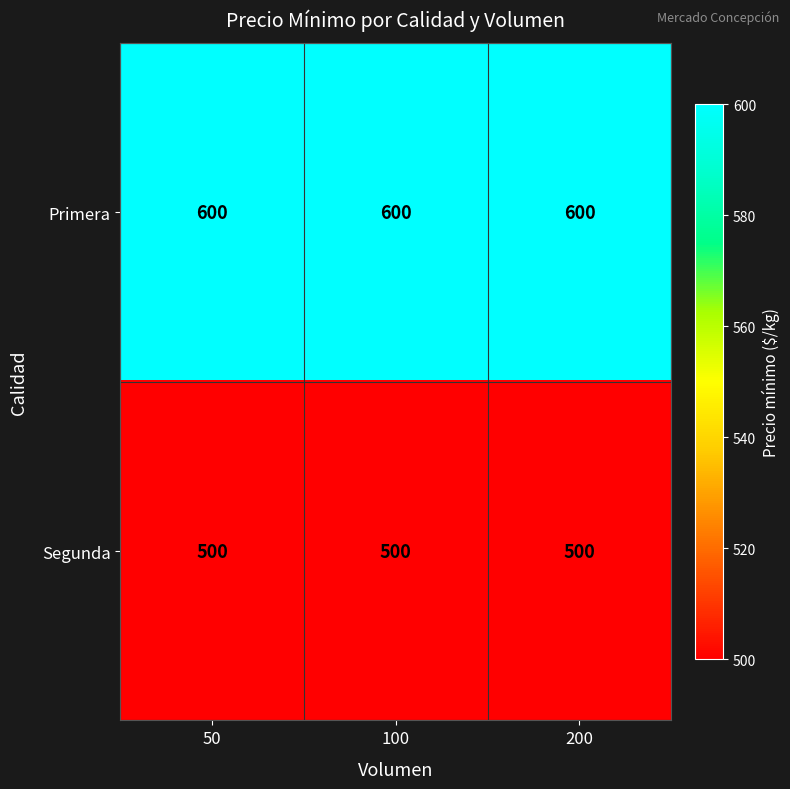

What is the average value of the Segunda series?

500